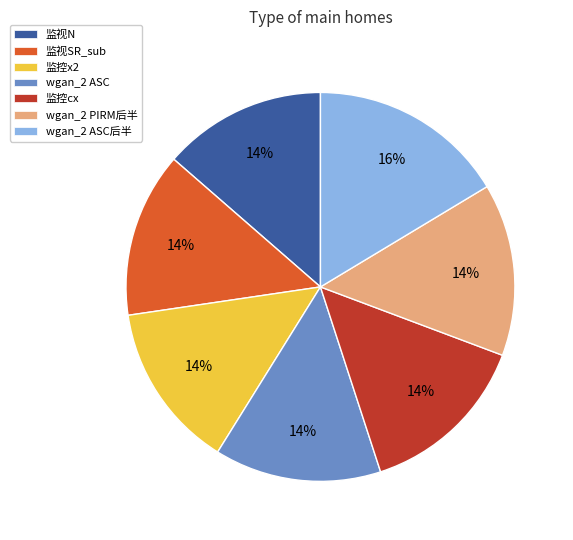

Is the sum of 监控x2 and wgan_2 ASC后半 greater than half?

No